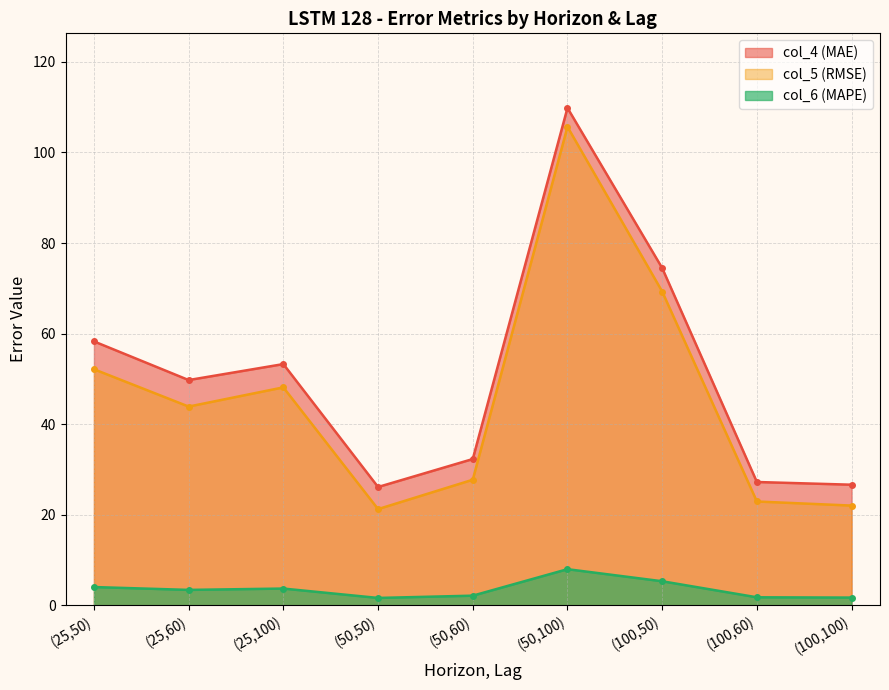

True or false: col_5 (RMSE) has more than 1 points higher than both neighbors.

True